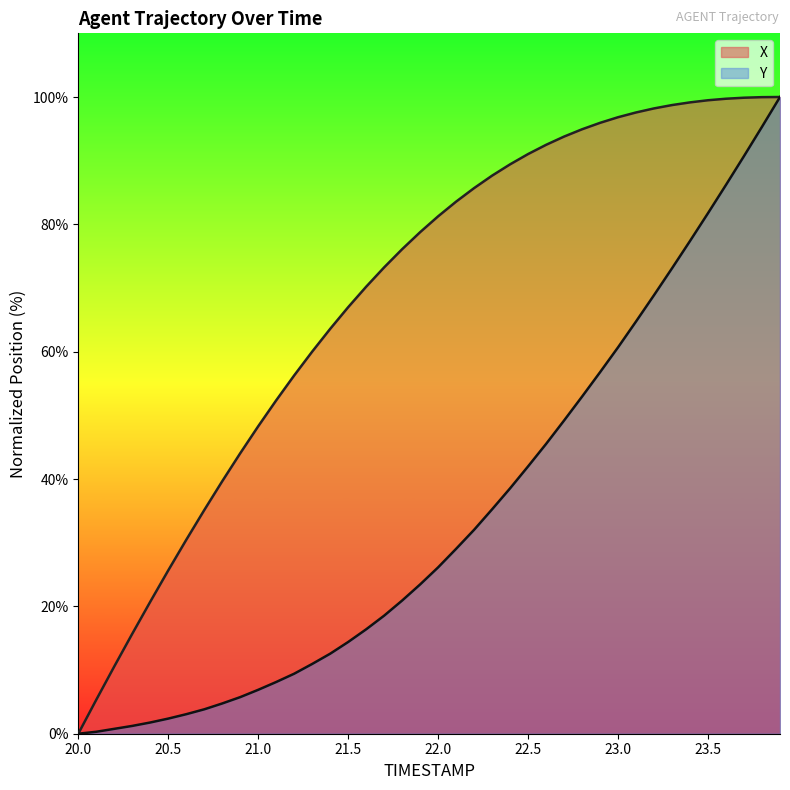

What is the total value across all series at 23.2?

167.1